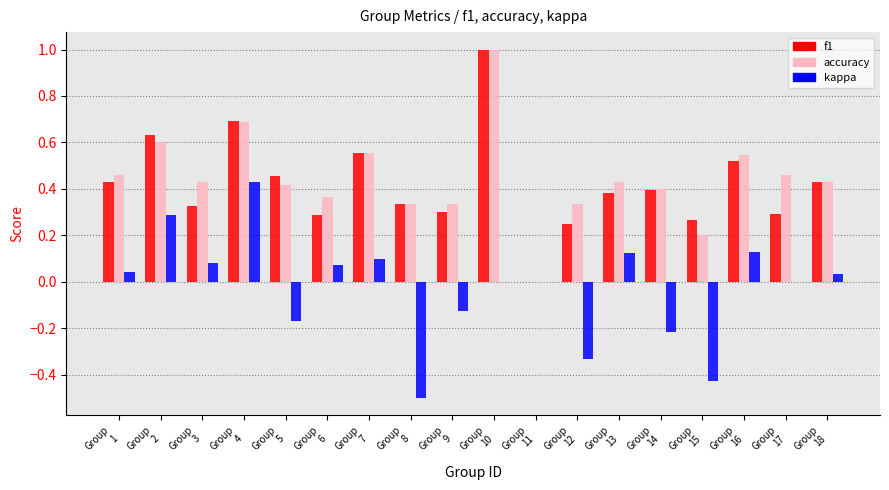

Are the bars grouped side by side (vs. stacked)?

Yes